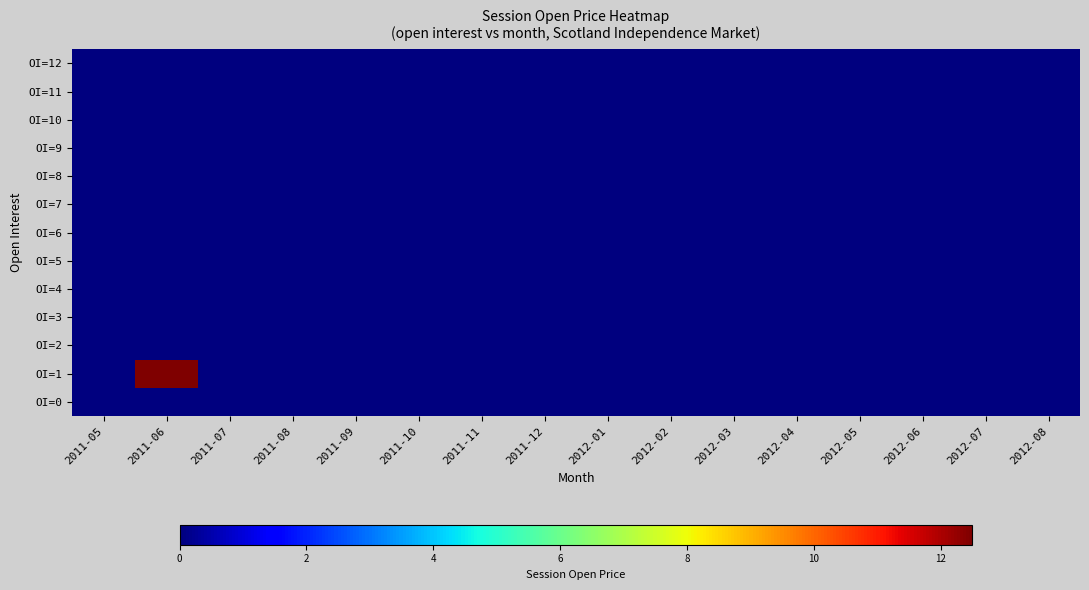

Reading right to left, list all the values displayed in this chart.

OI=0: 2012-08=0.0	2012-07=0.0	2012-06=0.0	2012-05=0.0	2012-04=0.0	2012-03=0.0	2012-02=0.0	2012-01=0.0	2011-12=0.0	2011-11=0.0	2011-10=0.0	2011-09=0.0	2011-08=0.0	2011-07=0.0	2011-06=0.0	2011-05=0.0
OI=1: 2012-08=0.0	2012-07=0.0	2012-06=0.0	2012-05=0.0	2012-04=0.0	2012-03=0.0	2012-02=0.0	2012-01=0.0	2011-12=0.0	2011-11=0.0	2011-10=0.0	2011-09=0.0	2011-08=0.0	2011-07=0.0	2011-06=12.5	2011-05=0.0
OI=2: 2012-08=0.0	2012-07=0.0	2012-06=0.0	2012-05=0.0	2012-04=0.0	2012-03=0.0	2012-02=0.0	2012-01=0.0	2011-12=0.0	2011-11=0.0	2011-10=0.0	2011-09=0.0	2011-08=0.0	2011-07=0.0	2011-06=0.0	2011-05=0.0
OI=3: 2012-08=0.0	2012-07=0.0	2012-06=0.0	2012-05=0.0	2012-04=0.0	2012-03=0.0	2012-02=0.0	2012-01=0.0	2011-12=0.0	2011-11=0.0	2011-10=0.0	2011-09=0.0	2011-08=0.0	2011-07=0.0	2011-06=0.0	2011-05=0.0
OI=4: 2012-08=0.0	2012-07=0.0	2012-06=0.0	2012-05=0.0	2012-04=0.0	2012-03=0.0	2012-02=0.0	2012-01=0.0	2011-12=0.0	2011-11=0.0	2011-10=0.0	2011-09=0.0	2011-08=0.0	2011-07=0.0	2011-06=0.0	2011-05=0.0
OI=5: 2012-08=0.0	2012-07=0.0	2012-06=0.0	2012-05=0.0	2012-04=0.0	2012-03=0.0	2012-02=0.0	2012-01=0.0	2011-12=0.0	2011-11=0.0	2011-10=0.0	2011-09=0.0	2011-08=0.0	2011-07=0.0	2011-06=0.0	2011-05=0.0
OI=6: 2012-08=0.0	2012-07=0.0	2012-06=0.0	2012-05=0.0	2012-04=0.0	2012-03=0.0	2012-02=0.0	2012-01=0.0	2011-12=0.0	2011-11=0.0	2011-10=0.0	2011-09=0.0	2011-08=0.0	2011-07=0.0	2011-06=0.0	2011-05=0.0
OI=7: 2012-08=0.0	2012-07=0.0	2012-06=0.0	2012-05=0.0	2012-04=0.0	2012-03=0.0	2012-02=0.0	2012-01=0.0	2011-12=0.0	2011-11=0.0	2011-10=0.0	2011-09=0.0	2011-08=0.0	2011-07=0.0	2011-06=0.0	2011-05=0.0
OI=8: 2012-08=0.0	2012-07=0.0	2012-06=0.0	2012-05=0.0	2012-04=0.0	2012-03=0.0	2012-02=0.0	2012-01=0.0	2011-12=0.0	2011-11=0.0	2011-10=0.0	2011-09=0.0	2011-08=0.0	2011-07=0.0	2011-06=0.0	2011-05=0.0
OI=9: 2012-08=0.0	2012-07=0.0	2012-06=0.0	2012-05=0.0	2012-04=0.0	2012-03=0.0	2012-02=0.0	2012-01=0.0	2011-12=0.0	2011-11=0.0	2011-10=0.0	2011-09=0.0	2011-08=0.0	2011-07=0.0	2011-06=0.0	2011-05=0.0
OI=10: 2012-08=0.0	2012-07=0.0	2012-06=0.0	2012-05=0.0	2012-04=0.0	2012-03=0.0	2012-02=0.0	2012-01=0.0	2011-12=0.0	2011-11=0.0	2011-10=0.0	2011-09=0.0	2011-08=0.0	2011-07=0.0	2011-06=0.0	2011-05=0.0
OI=11: 2012-08=0.0	2012-07=0.0	2012-06=0.0	2012-05=0.0	2012-04=0.0	2012-03=0.0	2012-02=0.0	2012-01=0.0	2011-12=0.0	2011-11=0.0	2011-10=0.0	2011-09=0.0	2011-08=0.0	2011-07=0.0	2011-06=0.0	2011-05=0.0
OI=12: 2012-08=0.0	2012-07=0.0	2012-06=0.0	2012-05=0.0	2012-04=0.0	2012-03=0.0	2012-02=0.0	2012-01=0.0	2011-12=0.0	2011-11=0.0	2011-10=0.0	2011-09=0.0	2011-08=0.0	2011-07=0.0	2011-06=0.0	2011-05=0.0